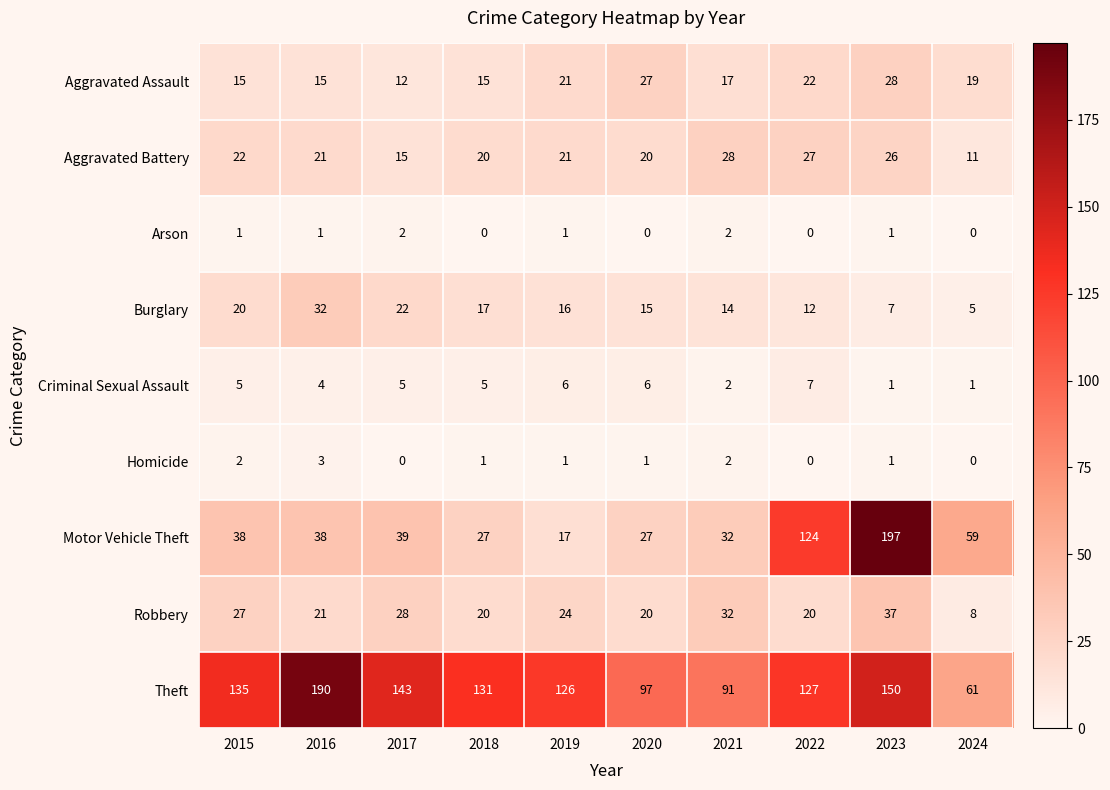

How many distinct data groups are displayed?

9